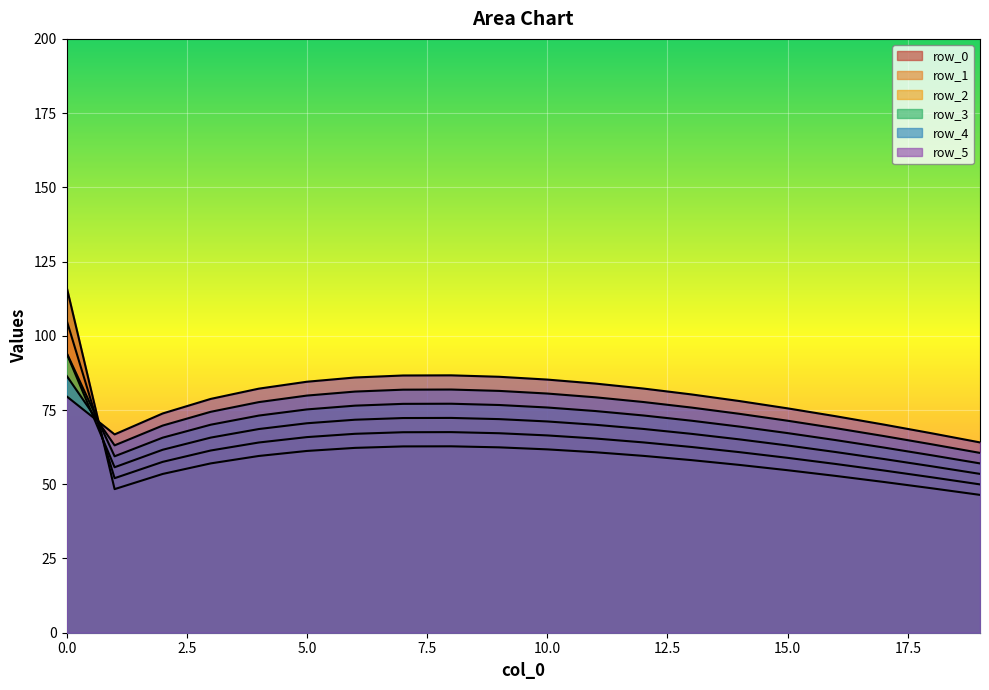

What is the sum of the row_5 values at 3 and 2?

152.6